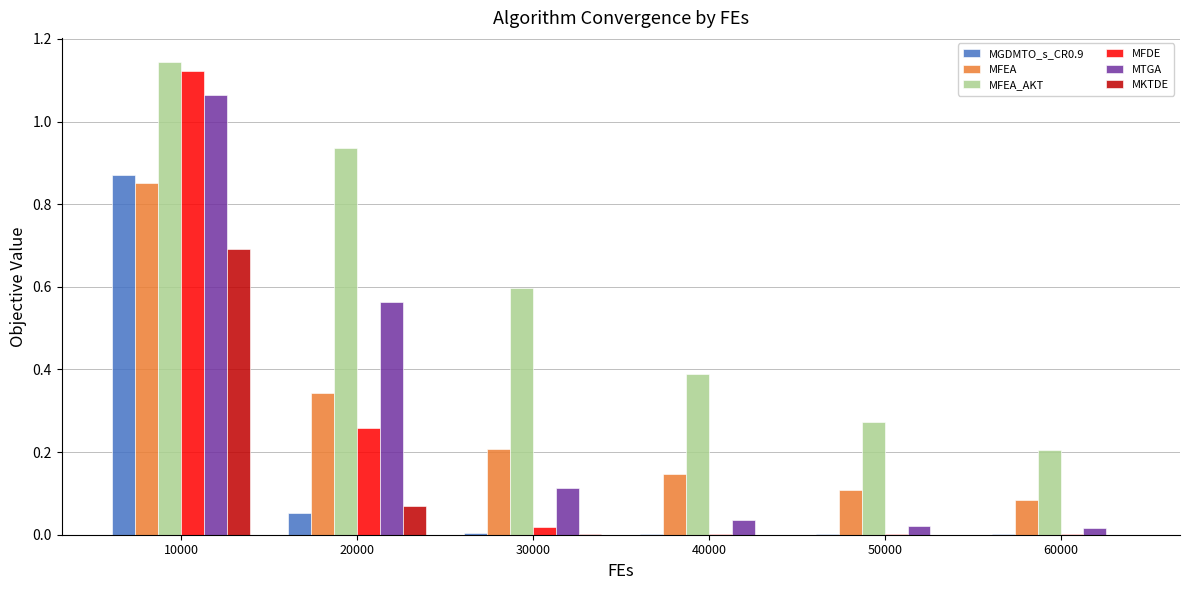

What is the approximate value of MKTDE at 10000?

0.7